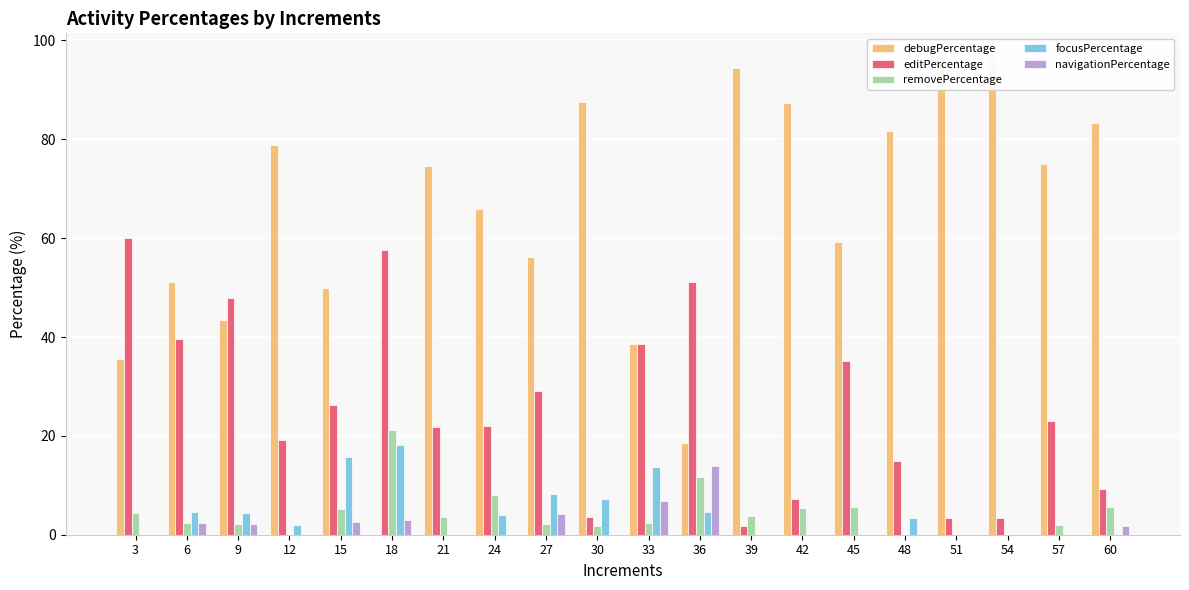

Rank the series at 6 from highest to lowest value.

debugPercentage, editPercentage, focusPercentage, removePercentage, navigationPercentage